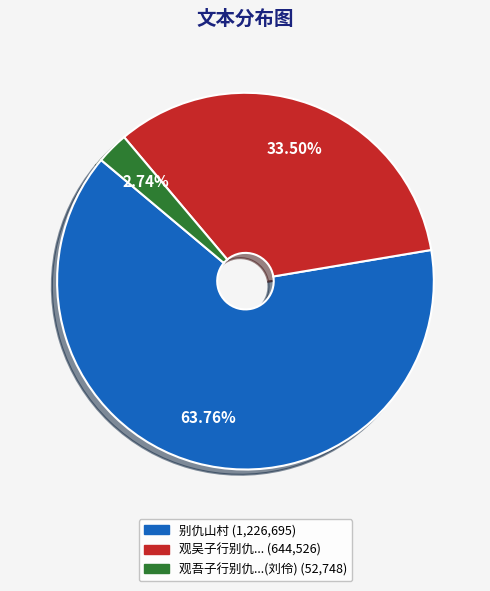

Is there a majority slice in this chart?

Yes